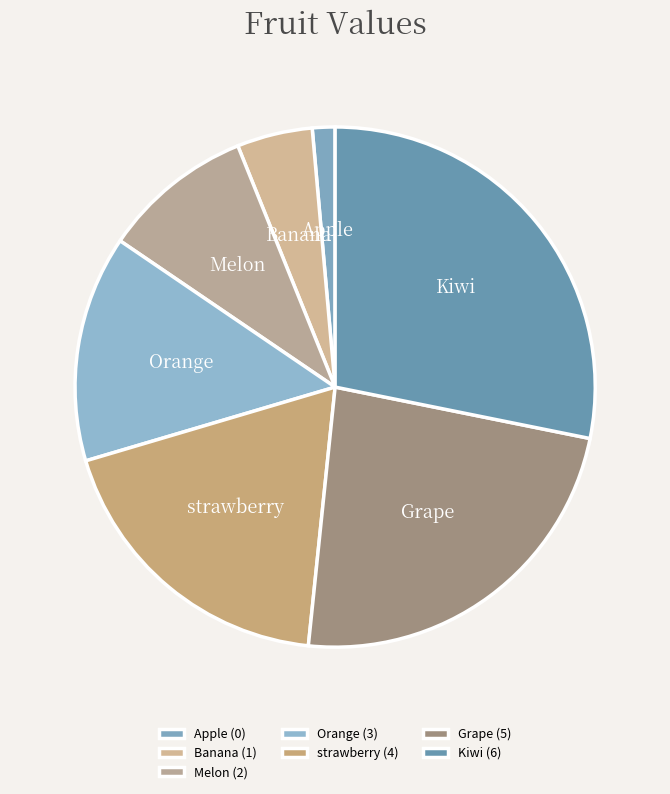

What is the smallest slice in the pie chart?

Apple